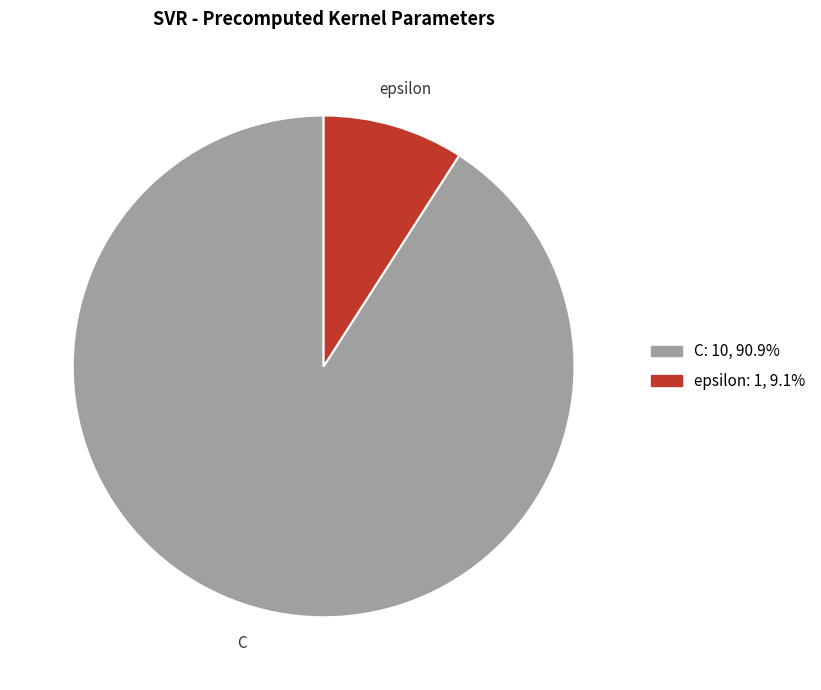

How many slices are in this pie chart?

2